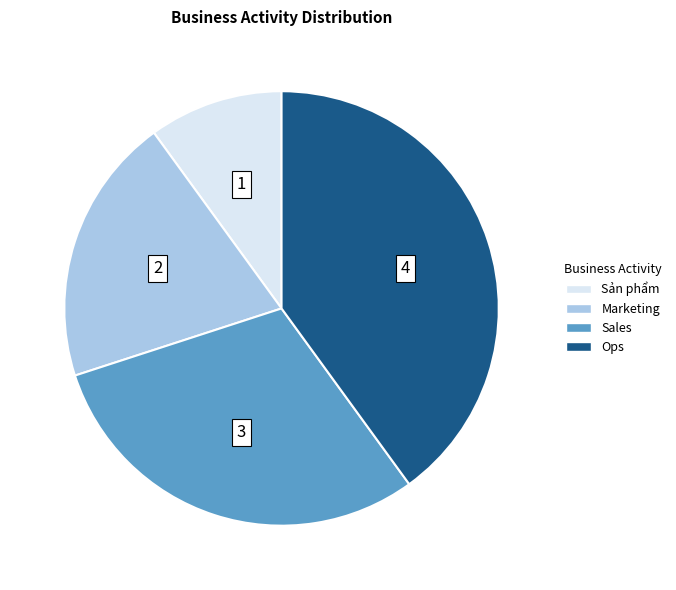

Count the number of slices in the pie.

4